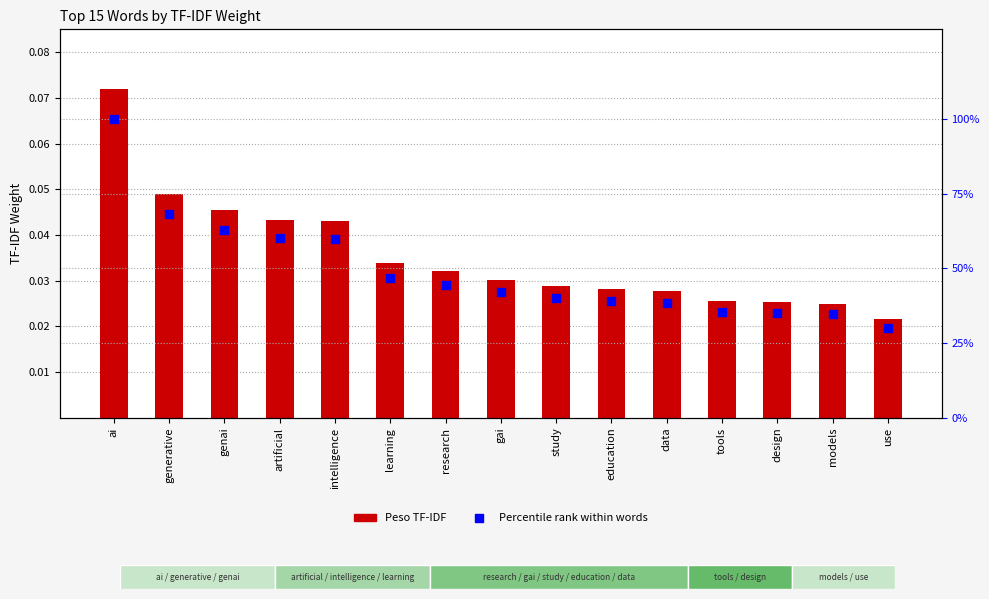

Which series has the largest total across all categories?

Percentile rank within words